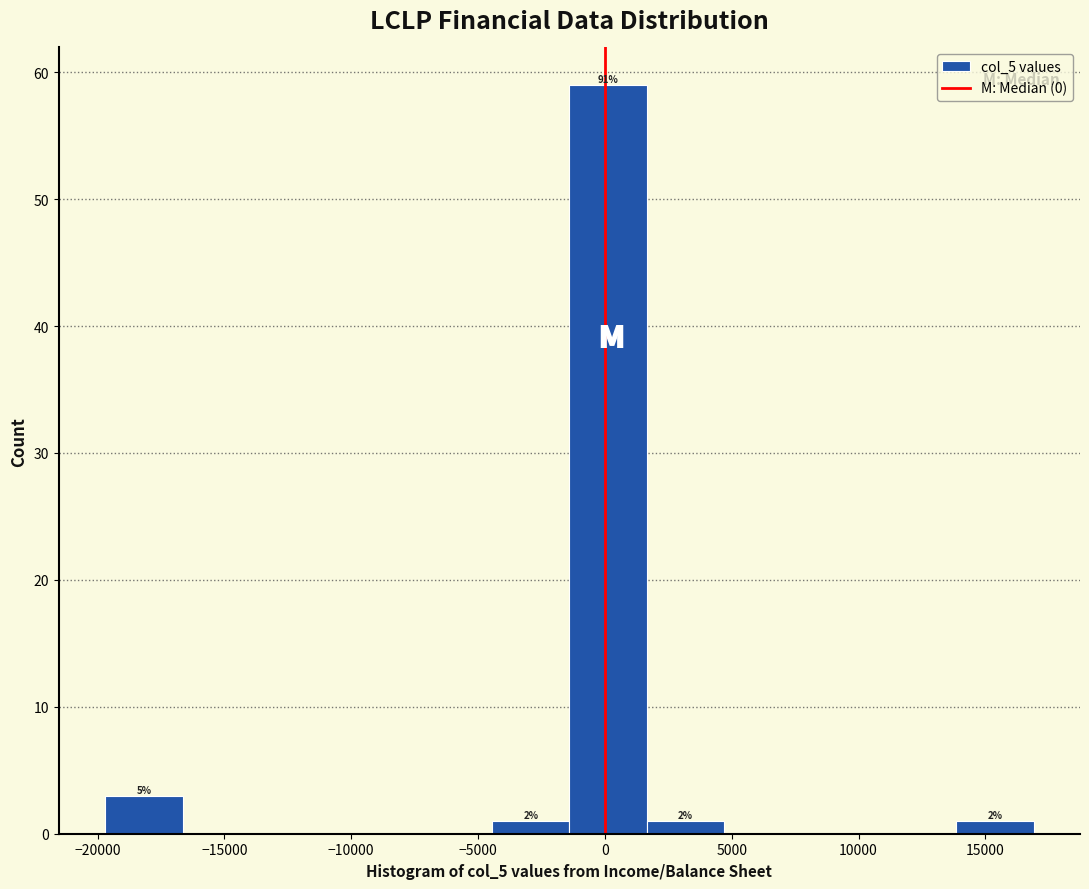

Which range on the x-axis has the tallest bar?

-1400 to 1650